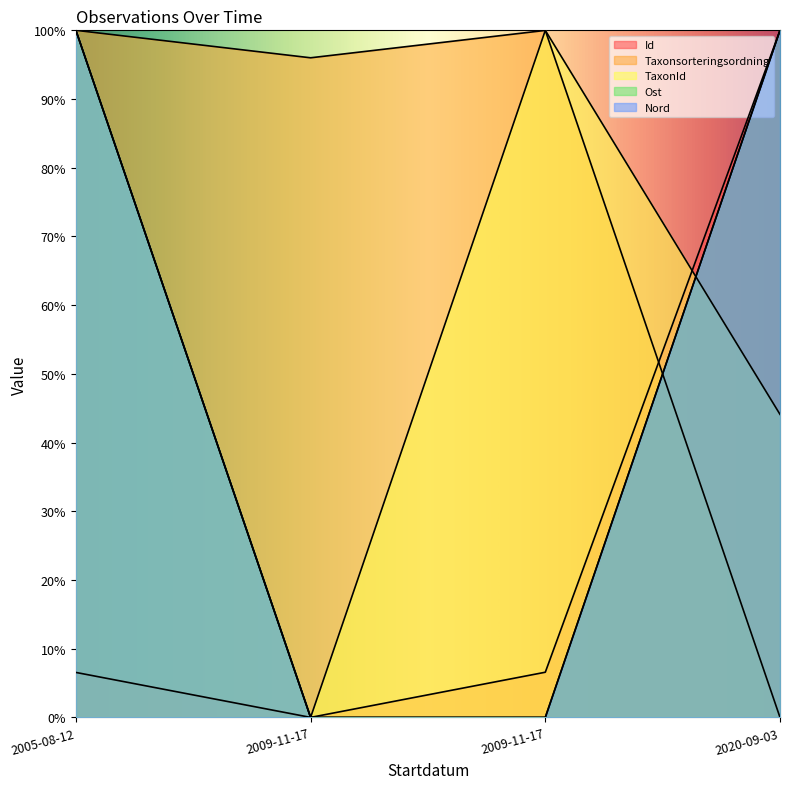

True or false: Id has more than 1 points higher than both neighbors.

False